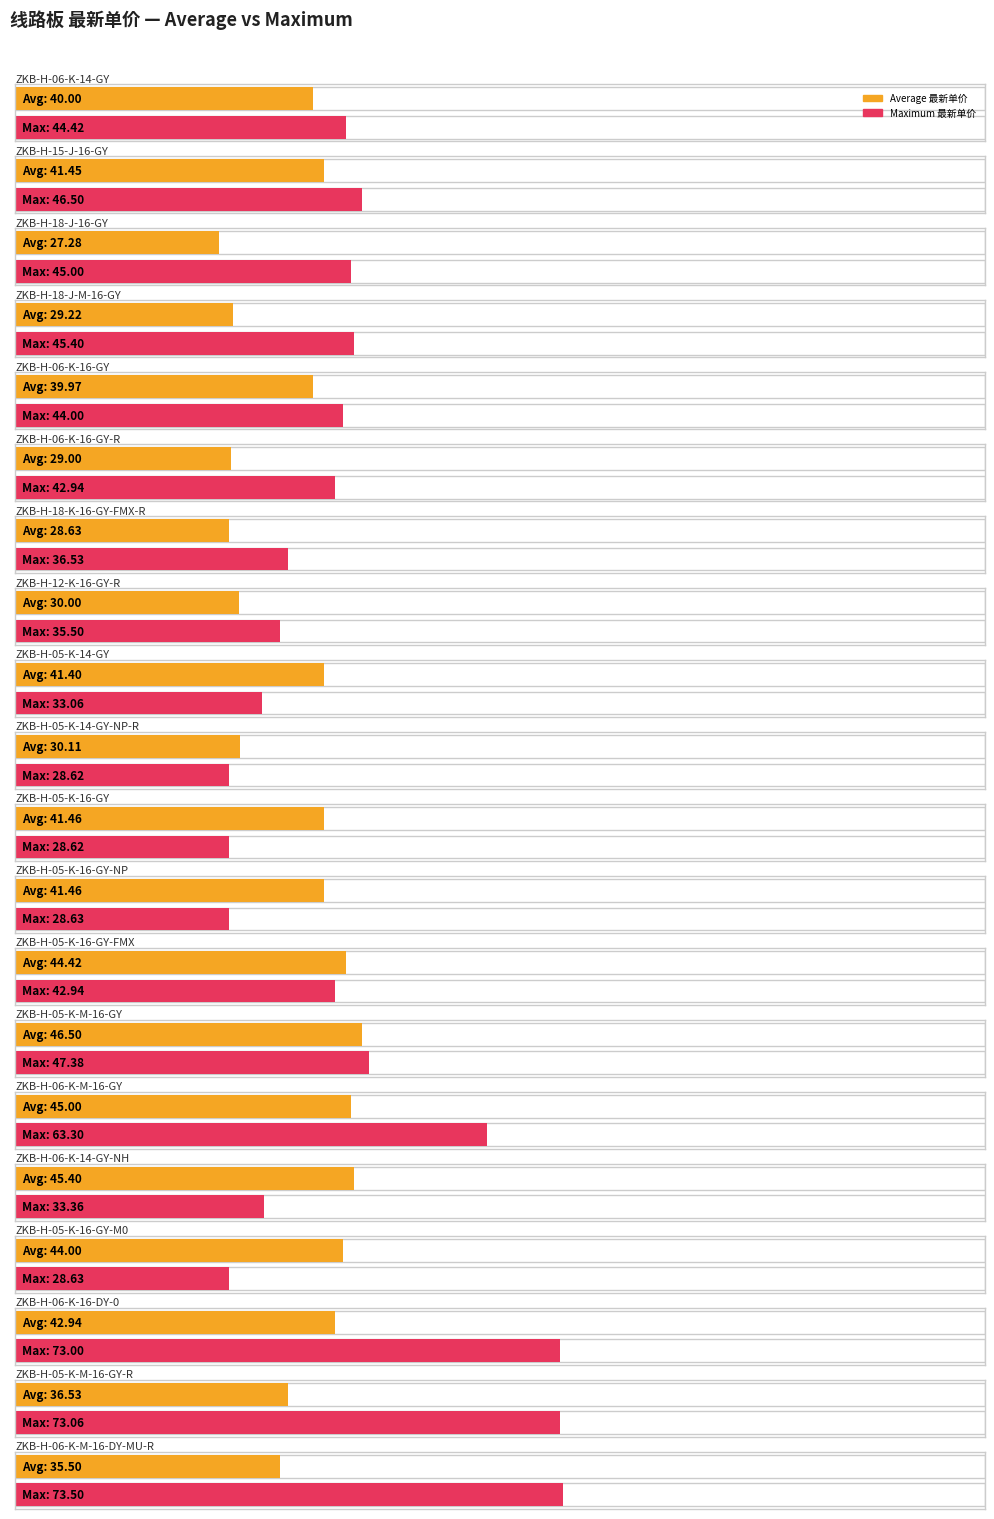

What is the label of the 6th bar from the right?

ZKB-H-06-K-M-16-GY